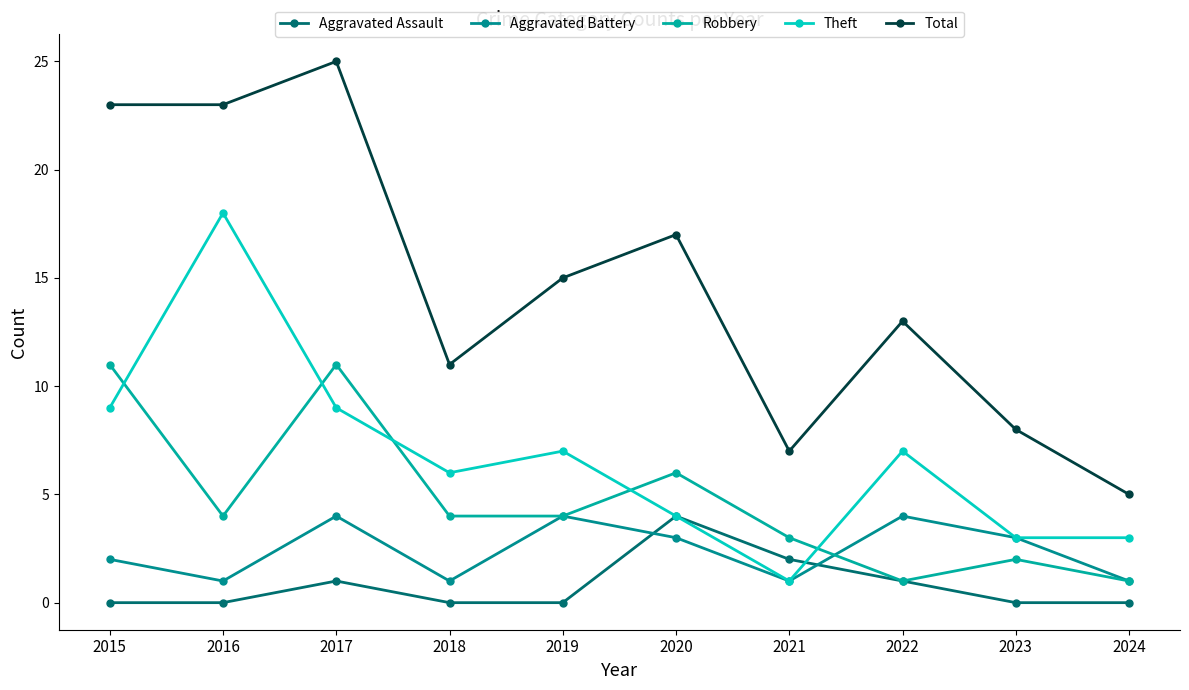

Is it true that Aggravated Battery equals 4 at 2017?

True